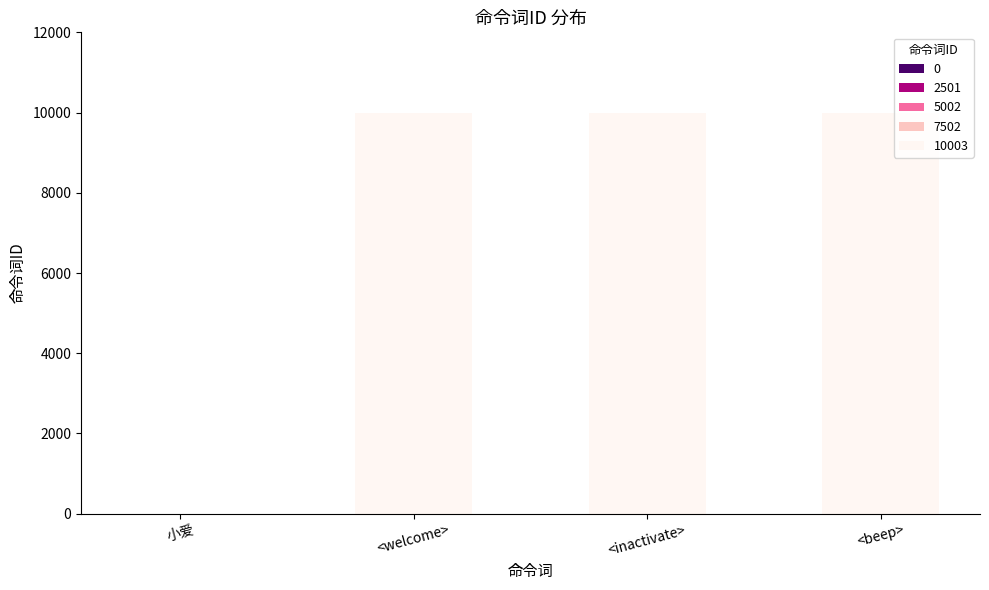

How many values are above zero?

3